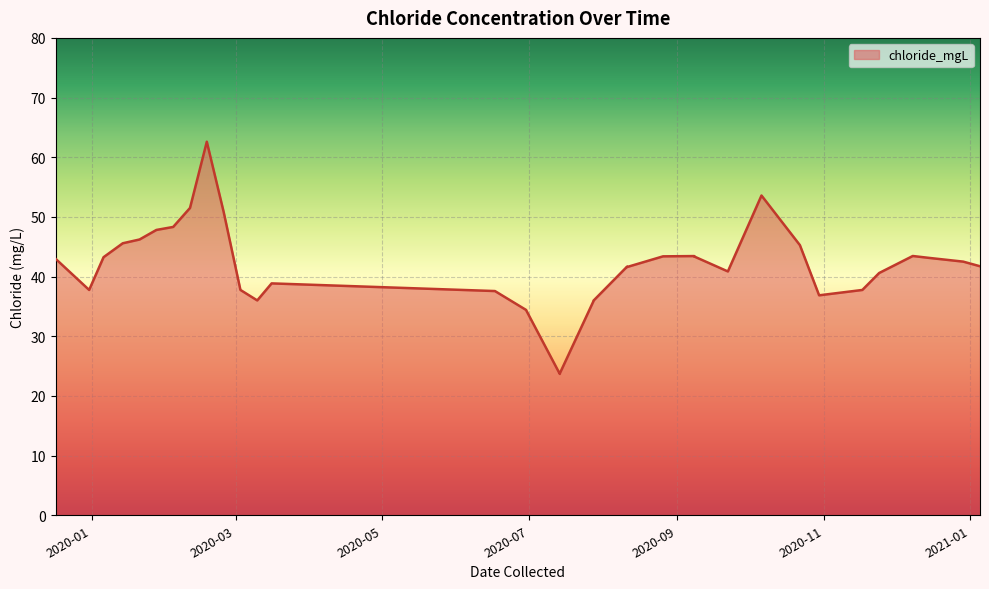

What is the minimum value shown in the chart?

23.7